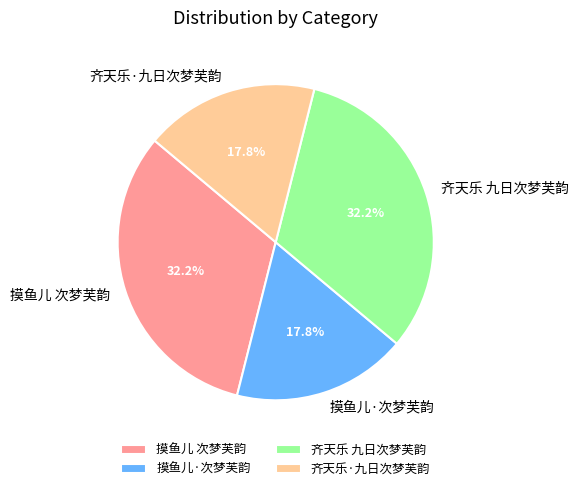

The 齐天乐 九日次梦芙韵 slice represents 32% of the pie. True or false?

True